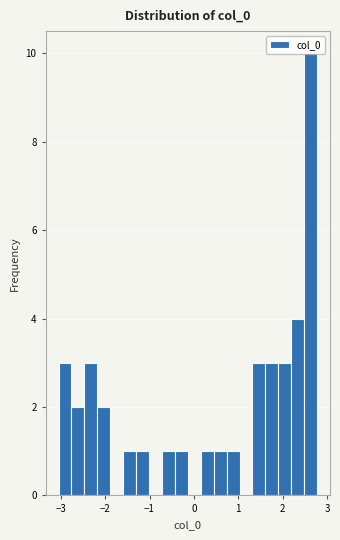

Read against the x-axis, roughly where is the centre of the tallest bar?

2.6